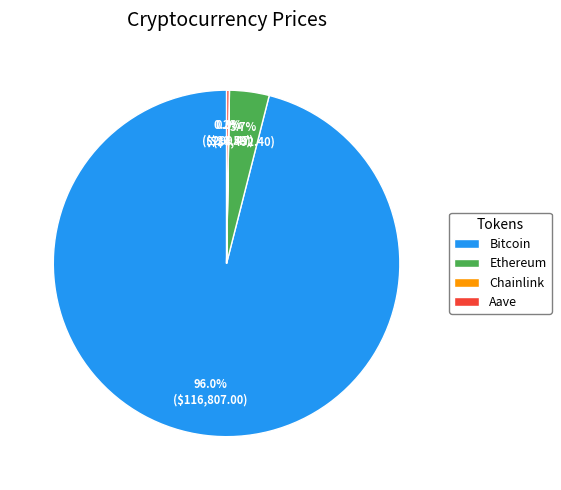

Combined, do Bitcoin and Ethereum account for over 50%?

Yes